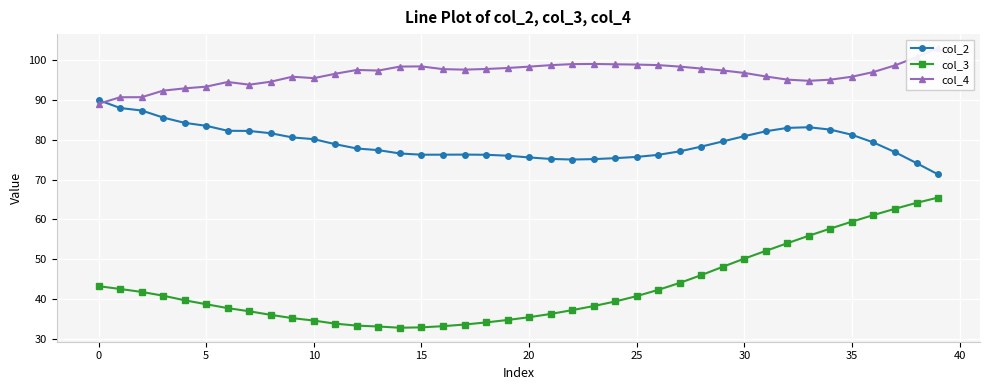

What is the lowest value of the col_3 series?

32.8